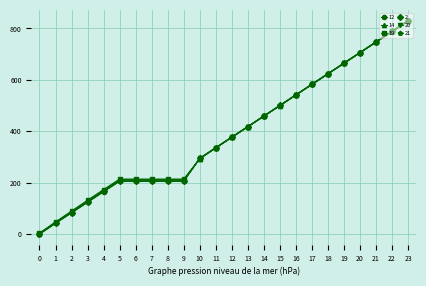

What is the approximate value of 14 at 22?

789.4